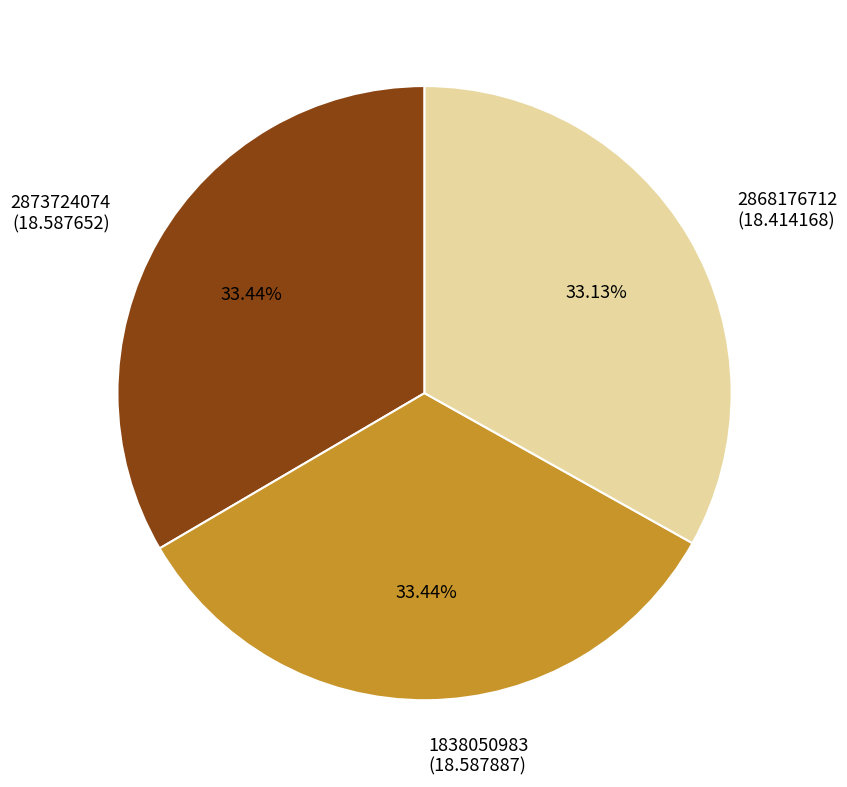

Is 1838050983 the majority of the pie?

No